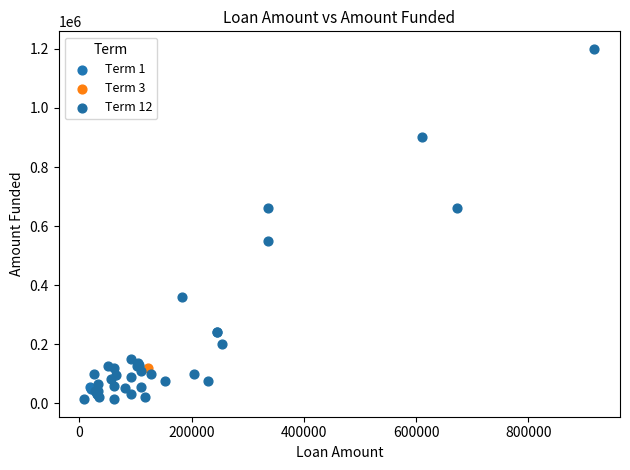

Which series reaches the maximum Y coordinate?

Term 12